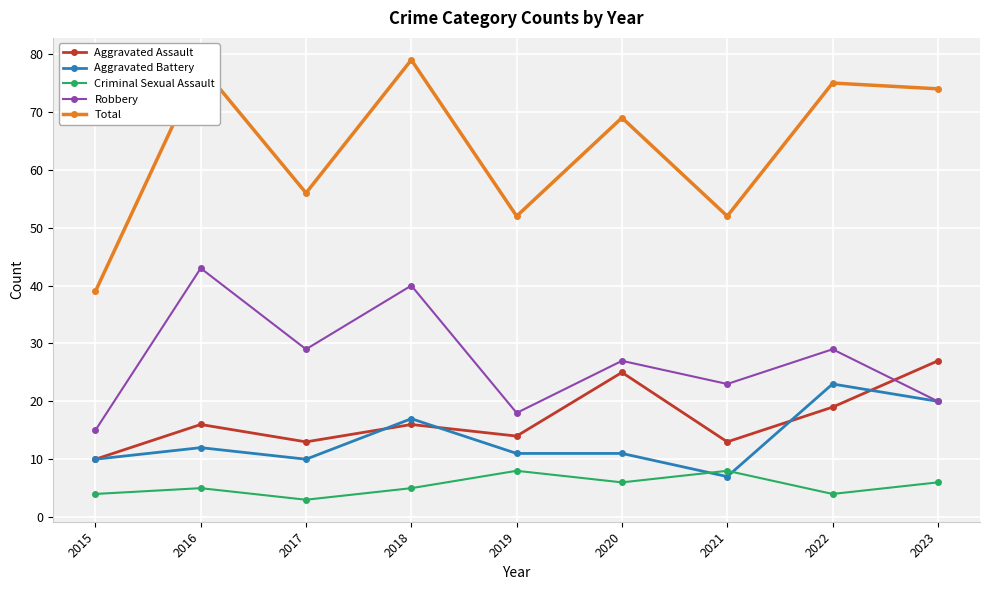

At which label is Aggravated Battery closest to 15?

2018